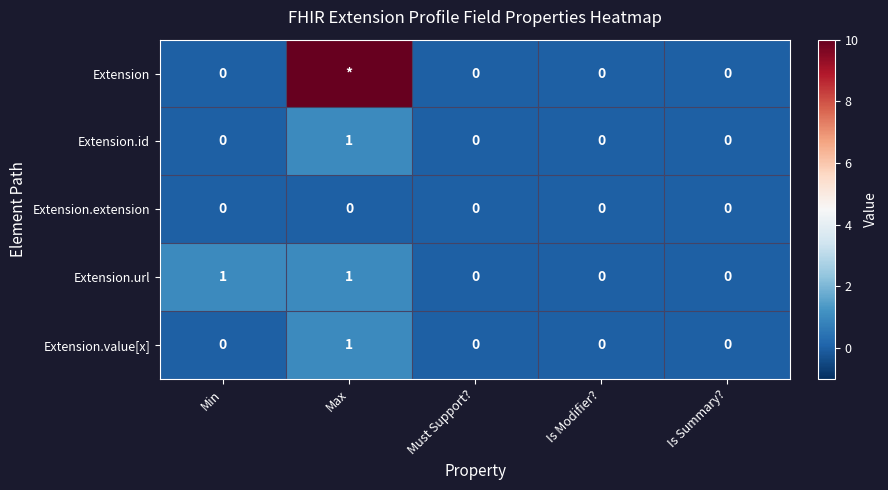

Which series changed the most between Min and Is Modifier??

Extension.url